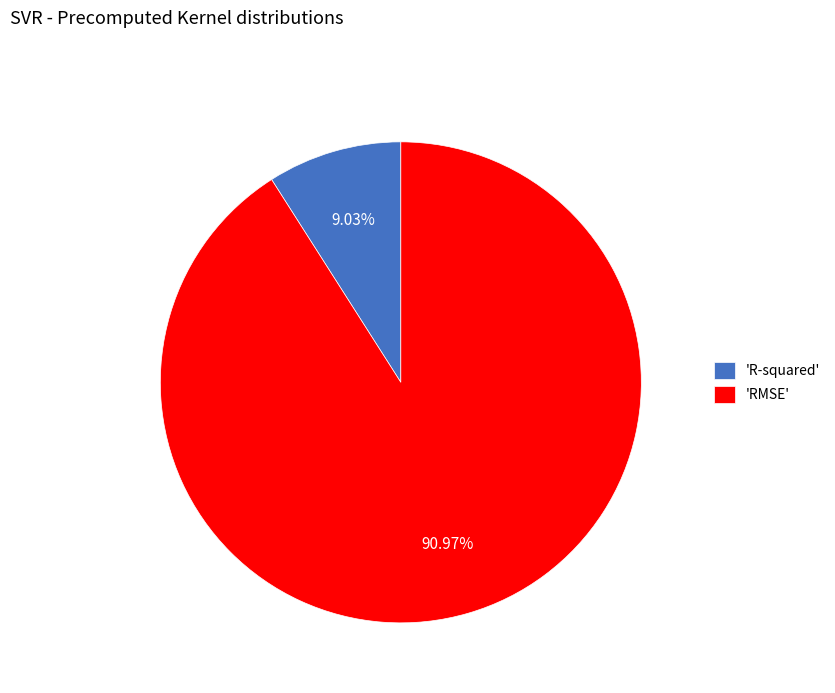

Is there any slice that represents more than half of the pie?

Yes